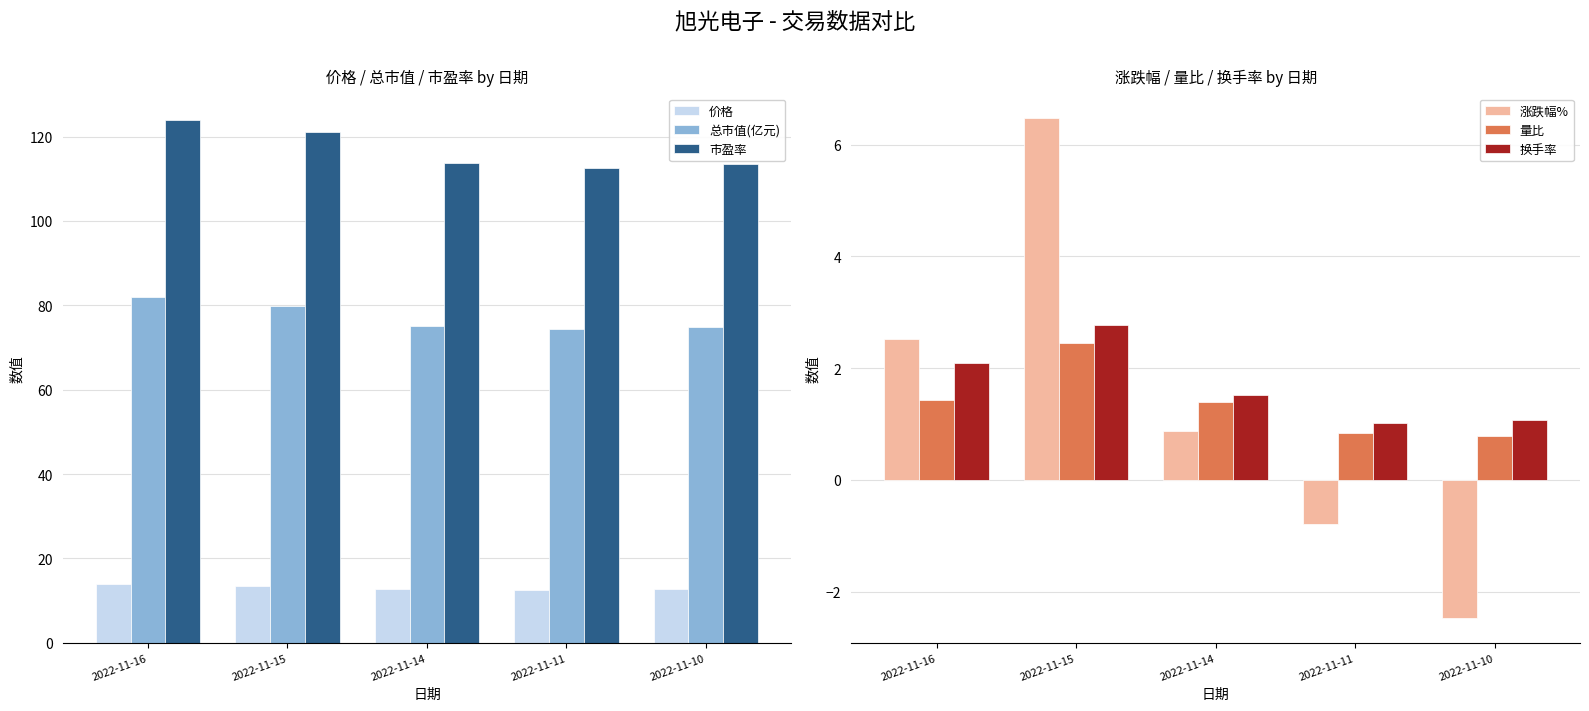

At which category does the chart reach its minimum across all series?

2022-11-10